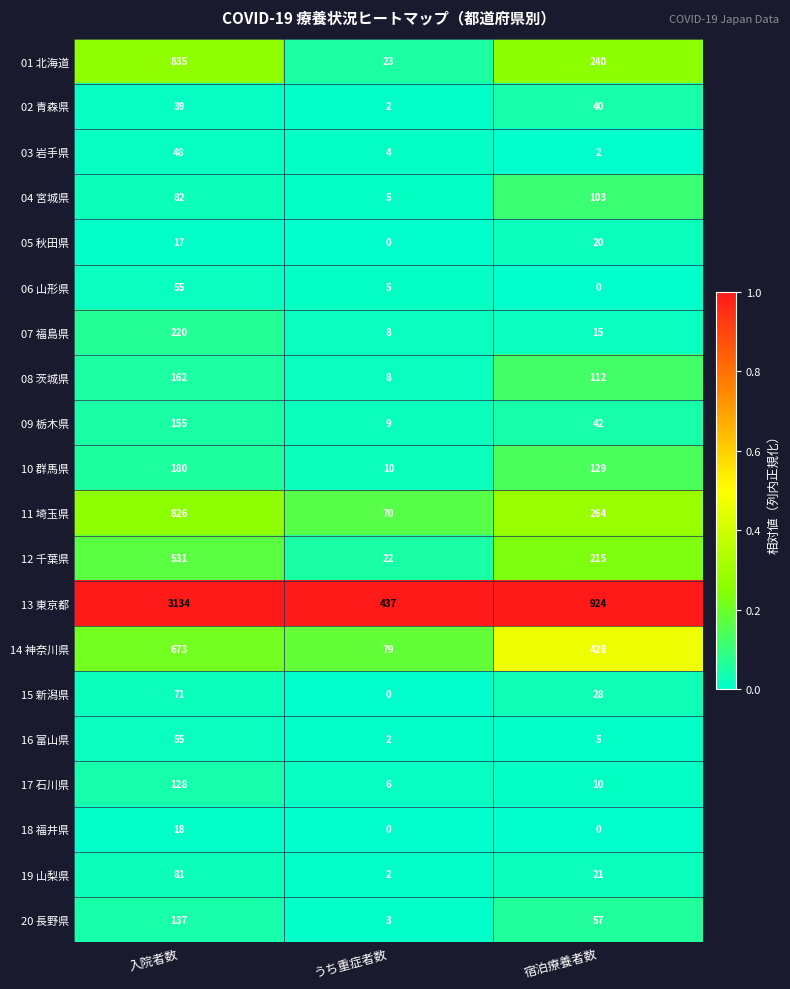

Rank the categories by 07 福島県 value from highest to lowest.

入院者数, 宿泊療養者数, うち重症者数